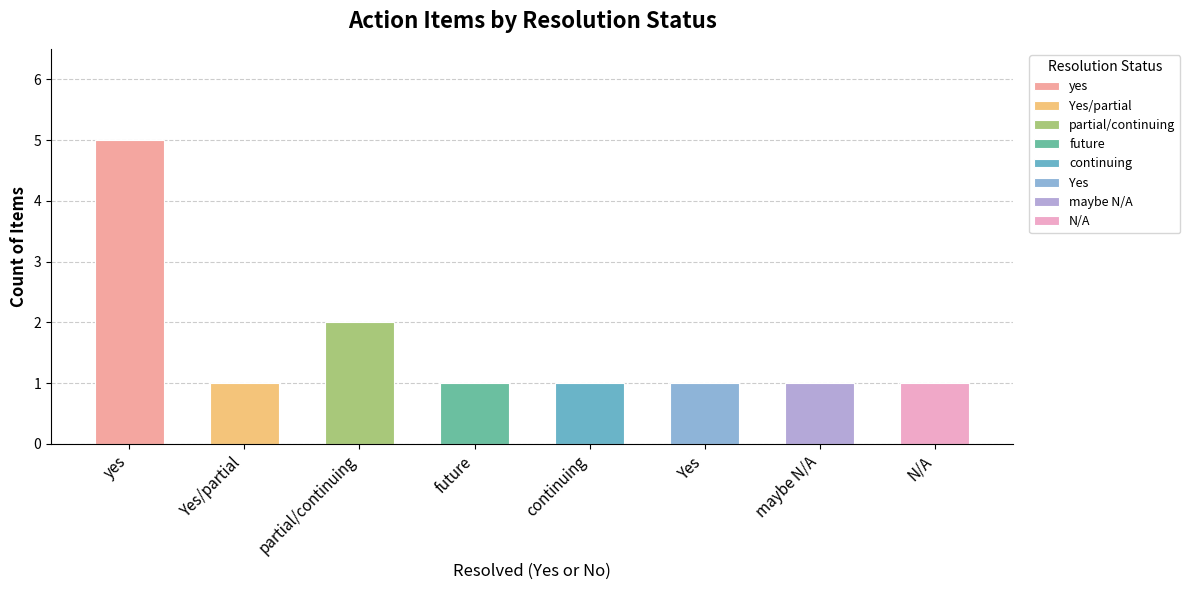

What position from the left is partial/continuing?

3